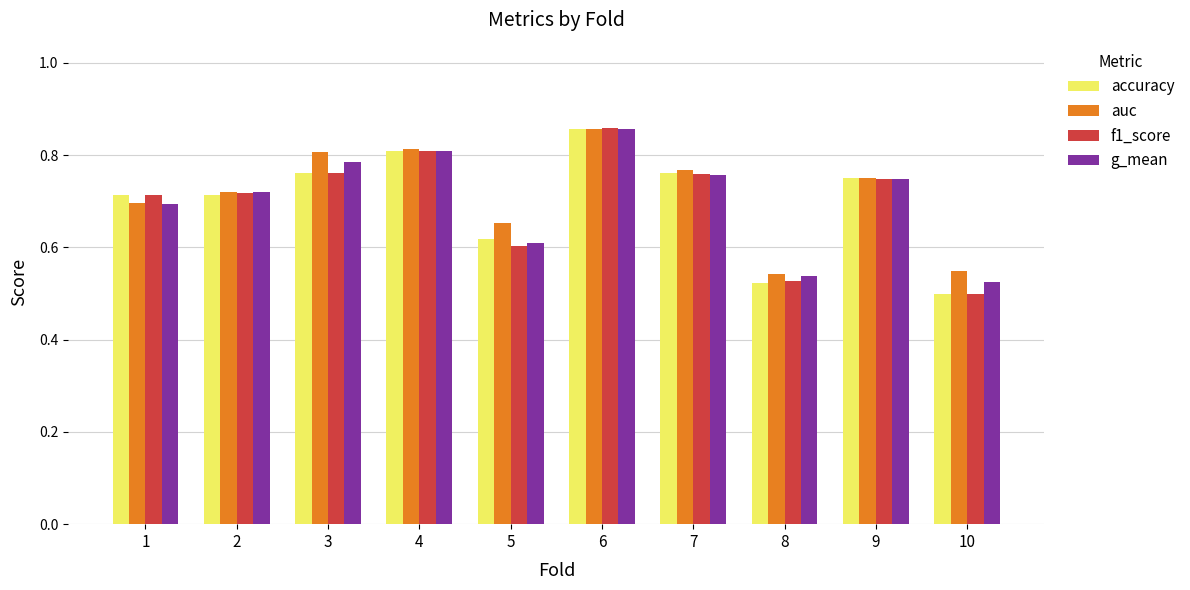

At how many categories does at least one series exceed 0?

10